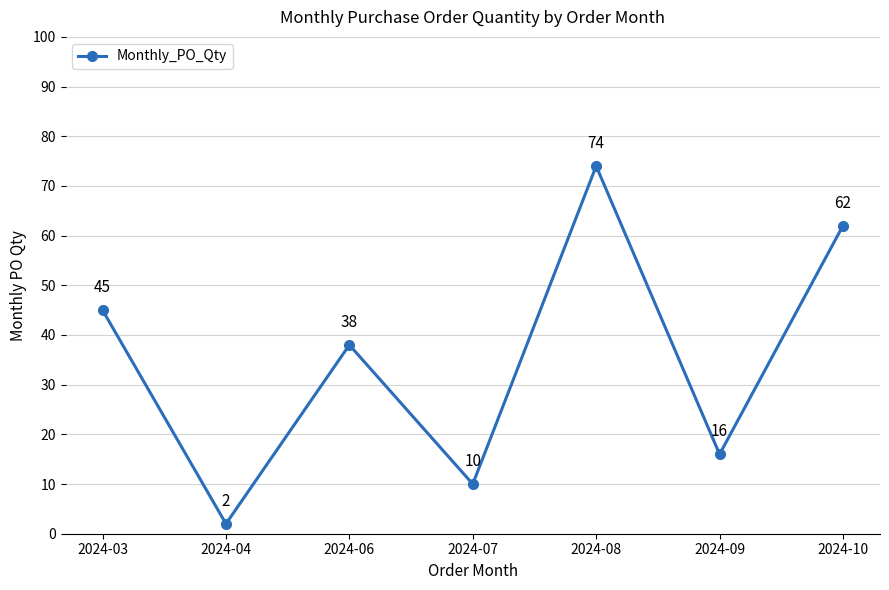

Which has a higher value, 2024-06 or 2024-08?

2024-08